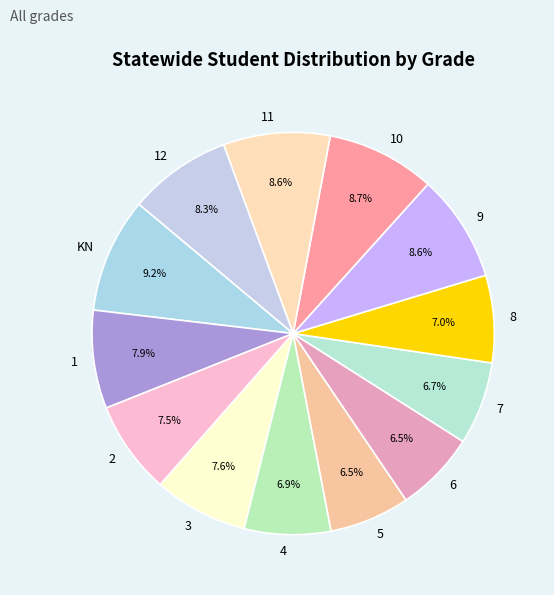

Is it true that 1 is 1% of the pie?

False